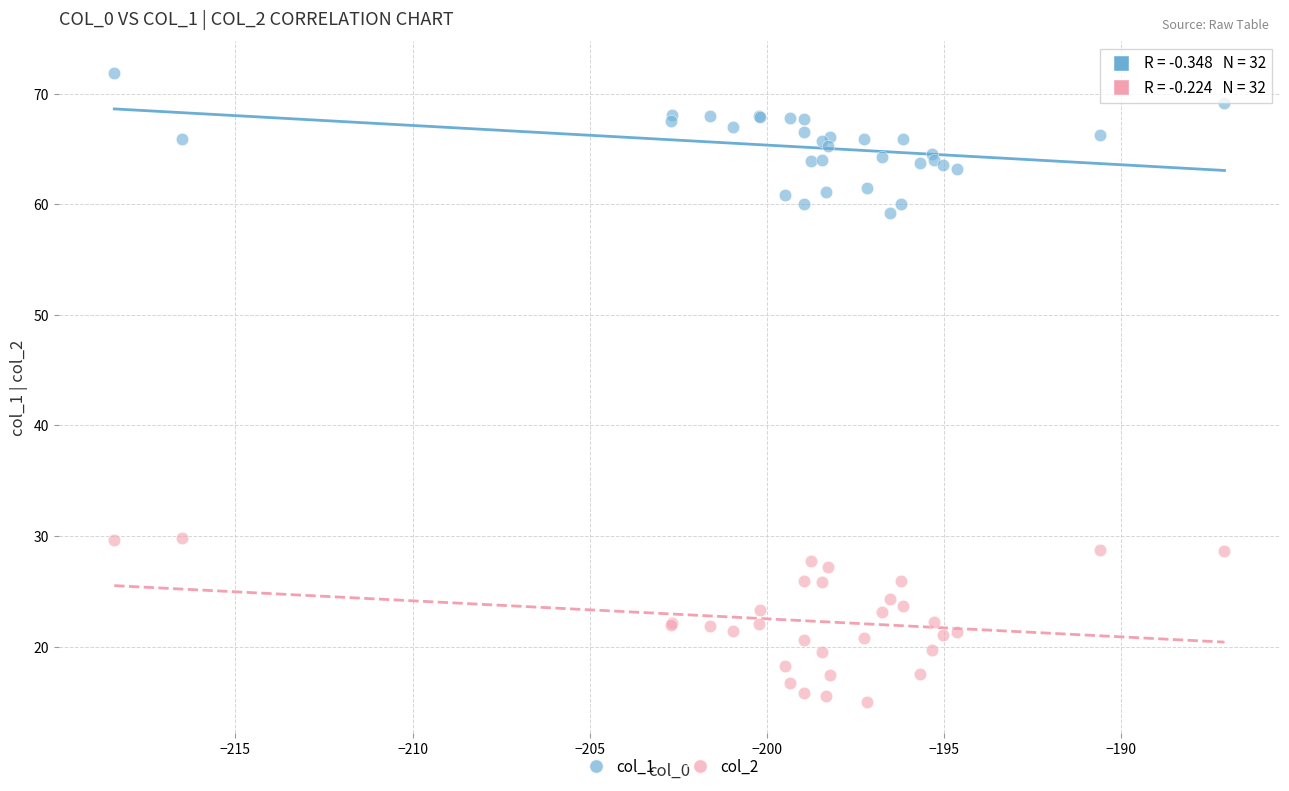

Which series has the widest spread of Y values?

col_2